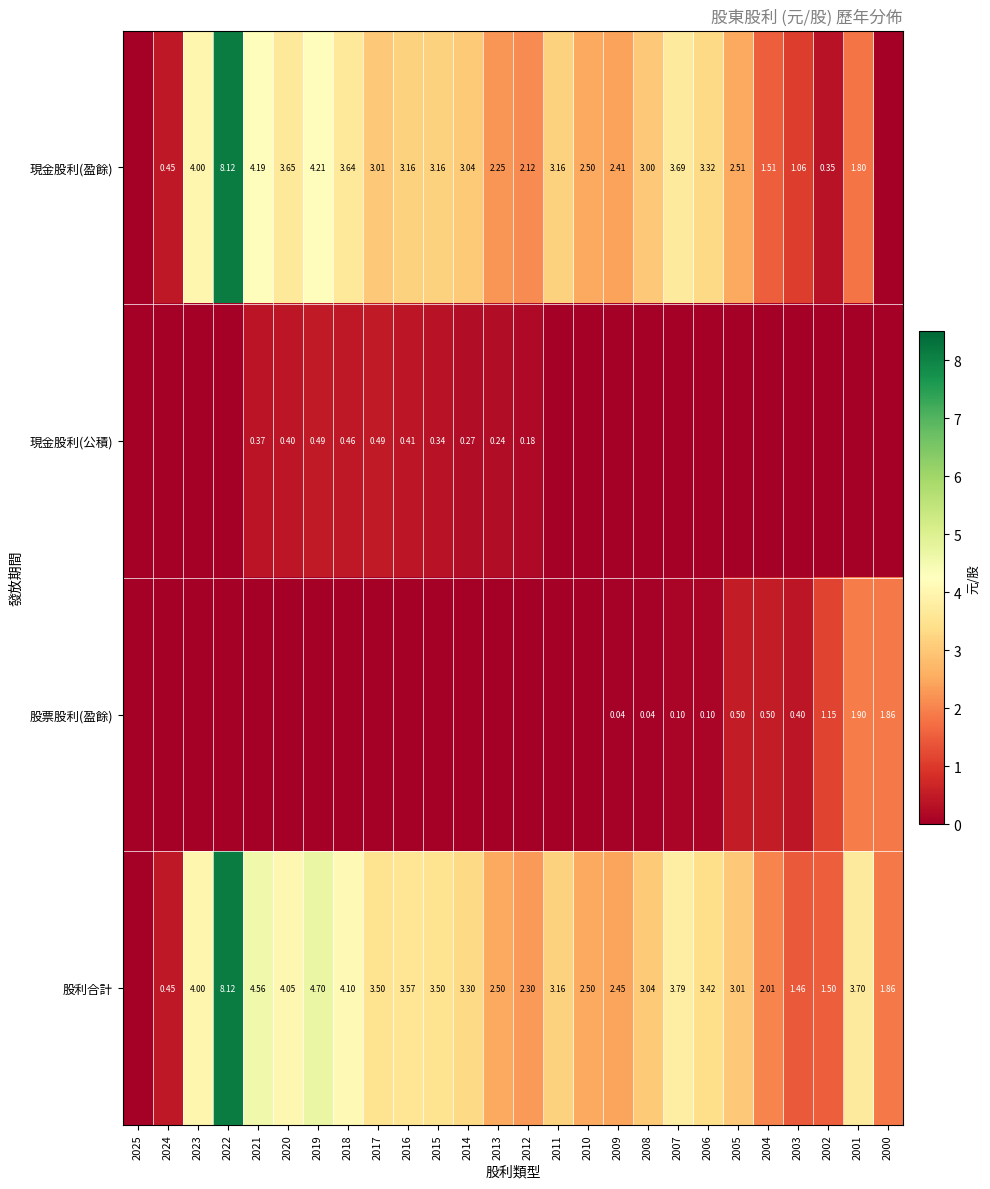

What is the spread (max minus min) of values at 2005?

3.0